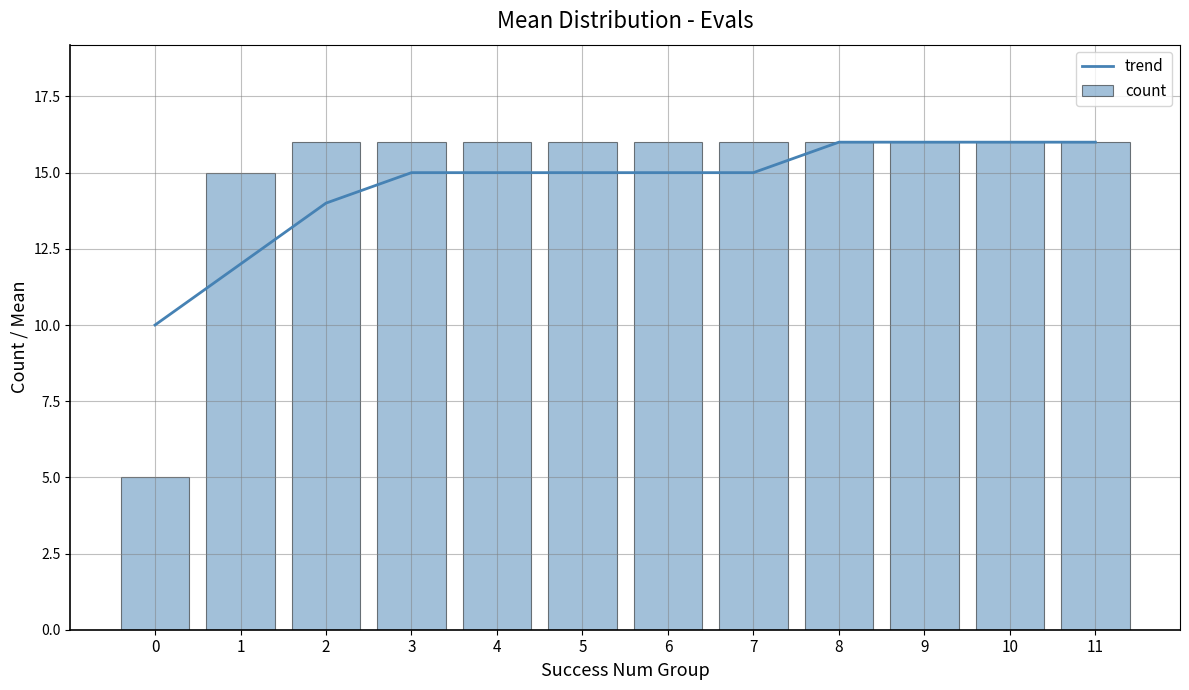

At 8, list the series in order from smallest to largest.

trend, count